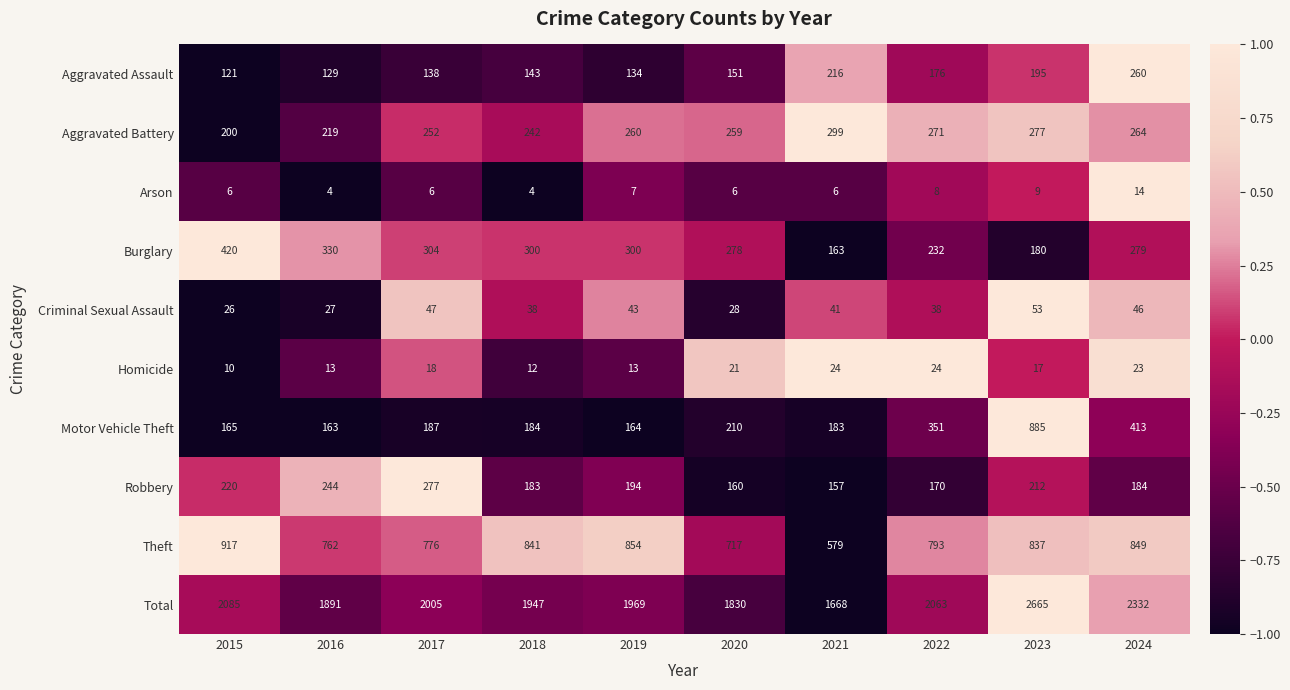

Between 2023 and 2024, which series saw the biggest shift?

Motor Vehicle Theft